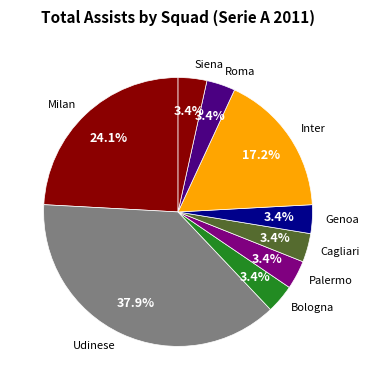

Approximately how many times larger is the value at Siena compared to Roma?

1.0